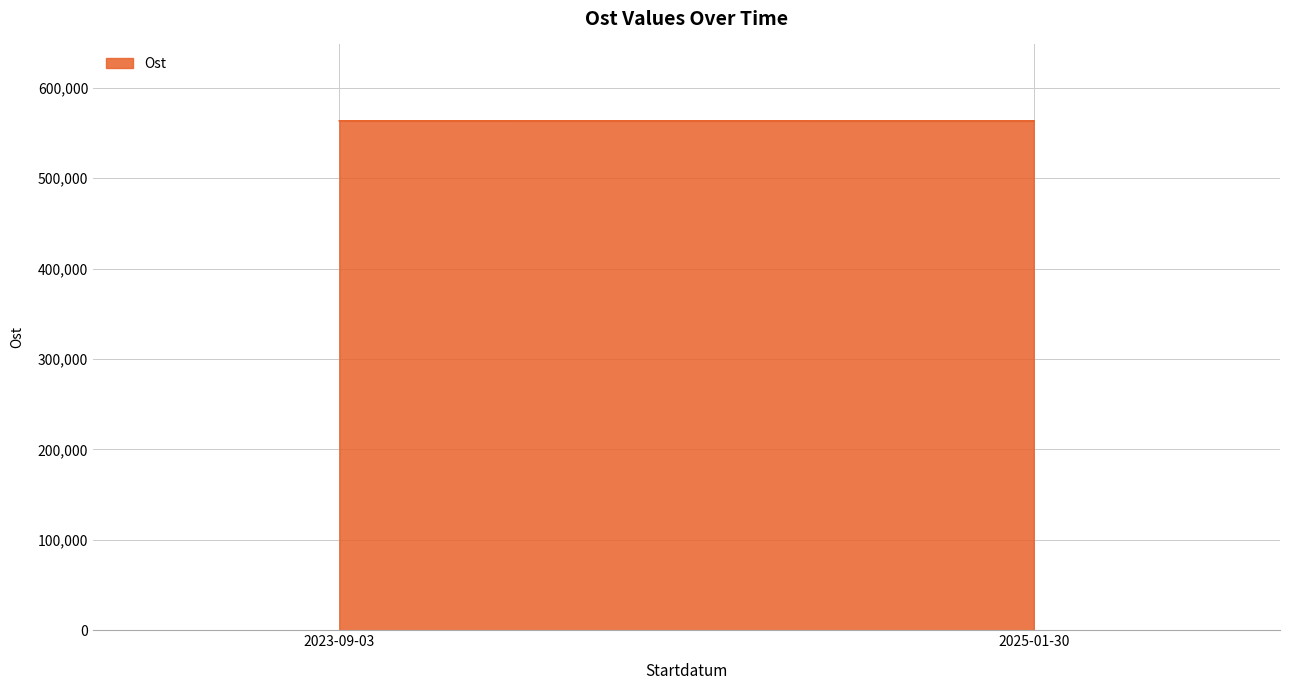

Count the number of values greater than 563292.

1